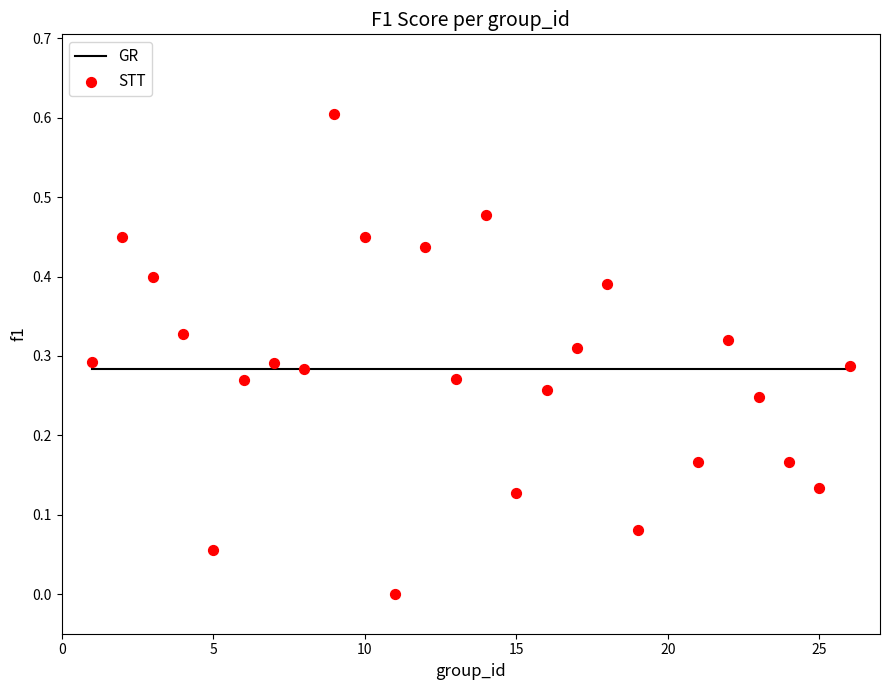

What is the range of Y values (max minus min)?

0.6